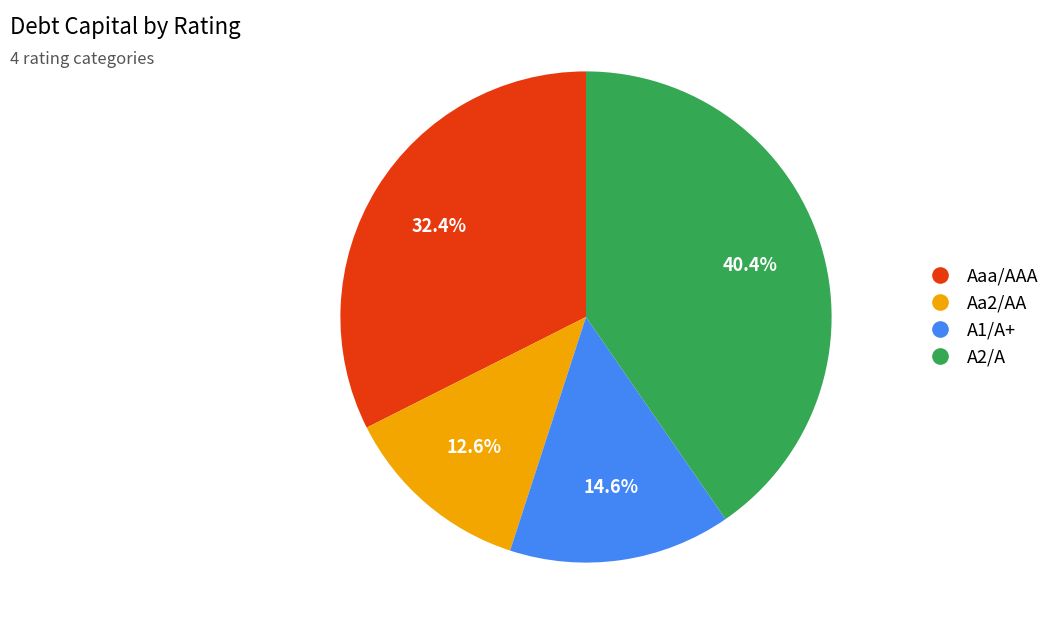

Rank the categories by value from lowest to highest.

Aa2/AA, A1/A+, Aaa/AAA, A2/A